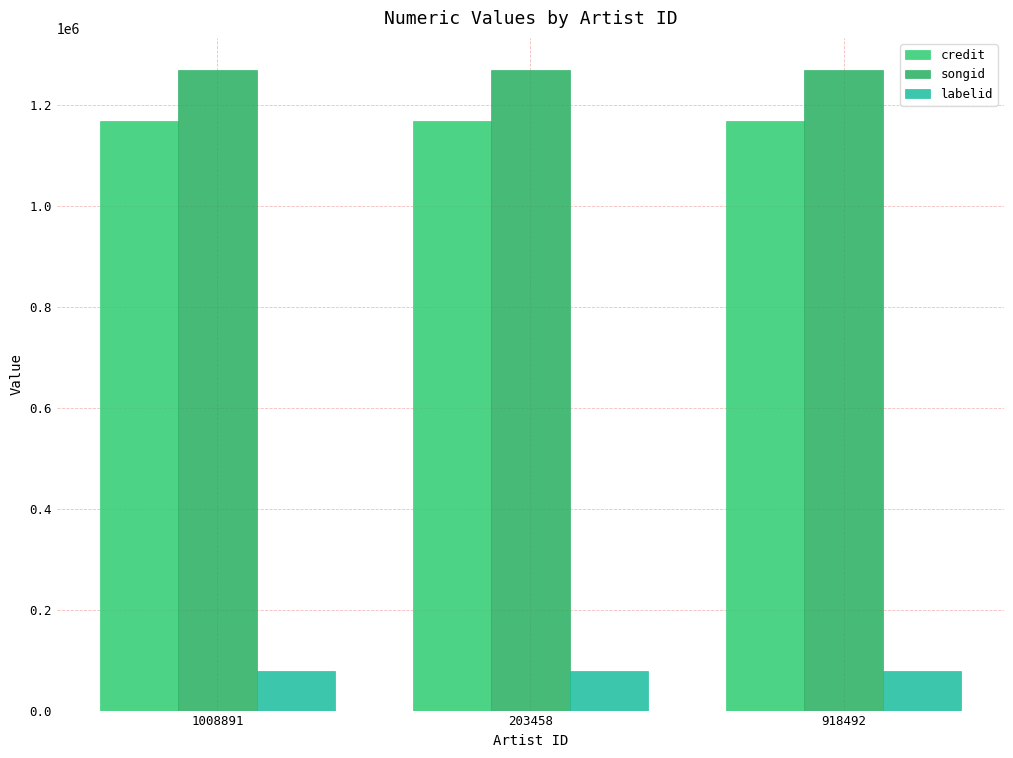

What is the difference between the highest and lowest values at 1008891?

1191198